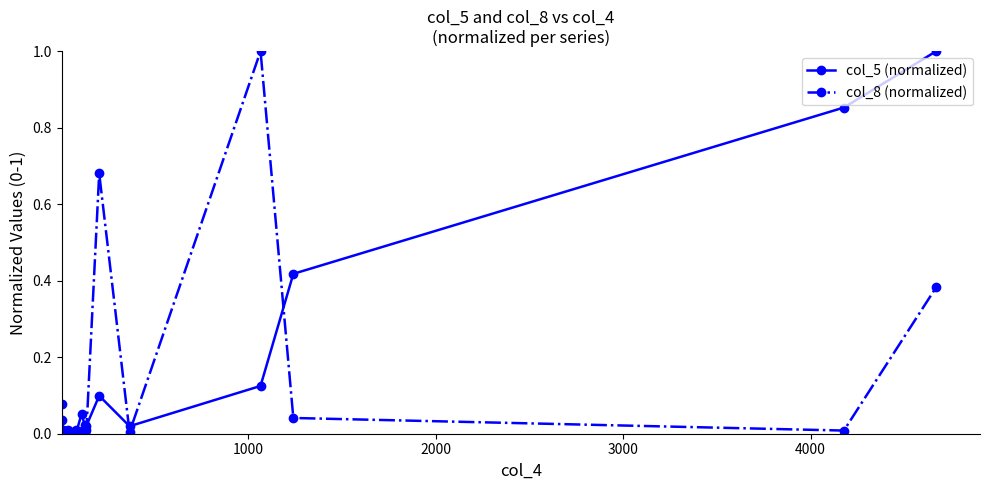

Reading right to left, transcribe all the data shown in this chart.

col_5 (normalized): 1.0	0.9	0.4	0.1	0.0	0.1	0.0	0.0	0.1	0.0	0.0	0.0	0.0	0.0	0.0	0.0	0.0	0.0	0.0	0.0
col_8 (normalized): 0.4	0.0	0.0	1.0	0.0	0.7	0.0	0.0	0.0	0.0	0.0	0.0	0.0	0.0	0.0	0.0	0.0	0.0	0.0	0.1